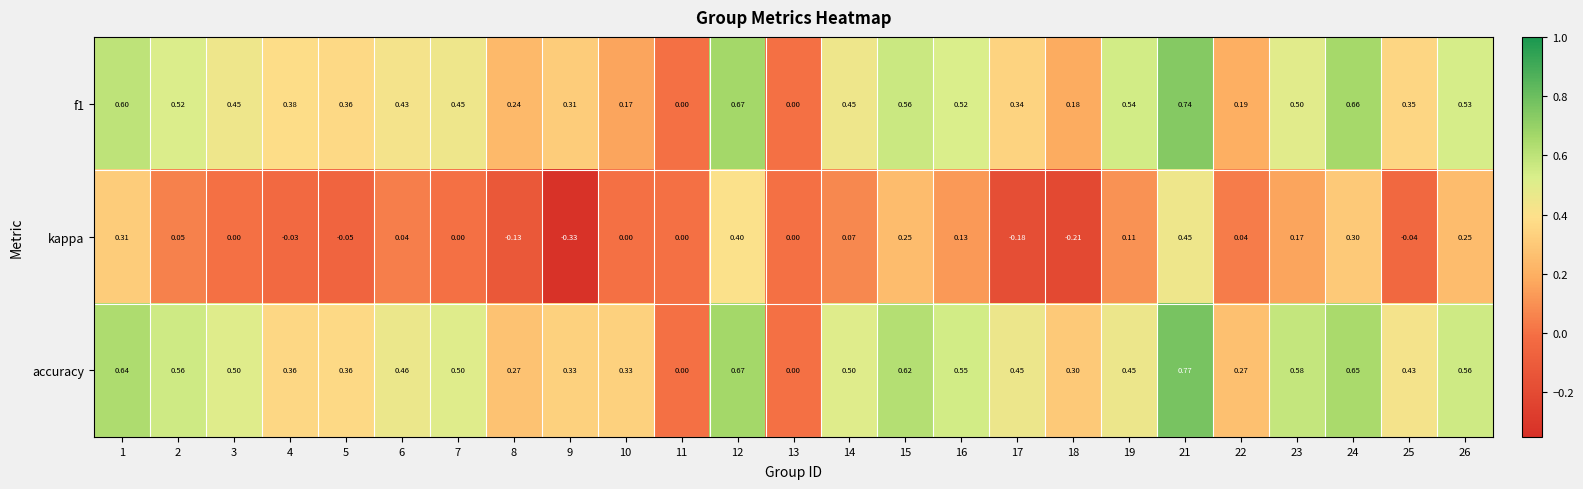

Which series has the largest total across all categories?

accuracy